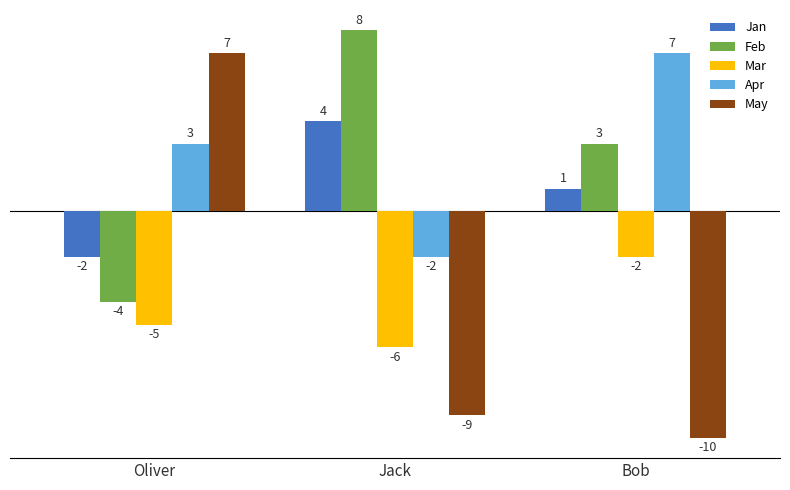

Between Oliver and Jack, which series saw the biggest shift?

May